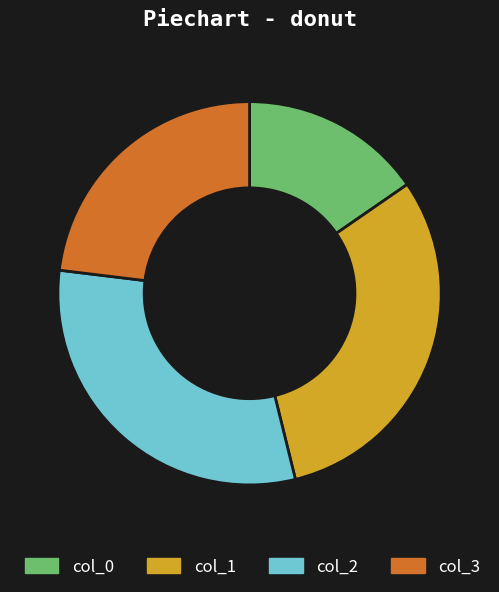

Between col_2 and col_3, which is larger?

col_2